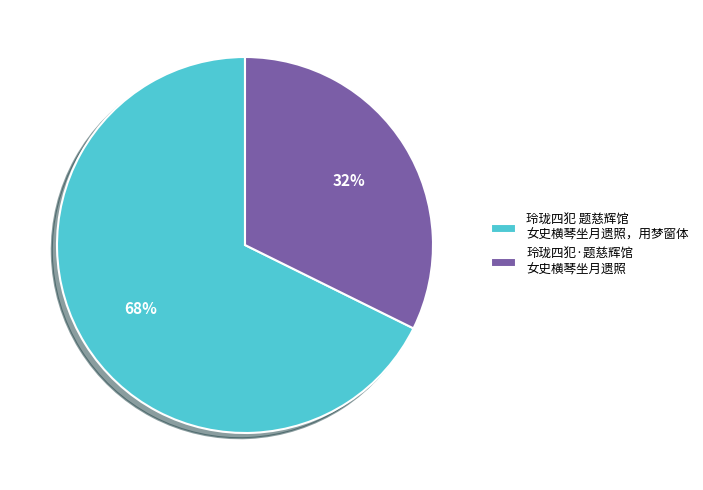

Count the number of slices in the pie.

2